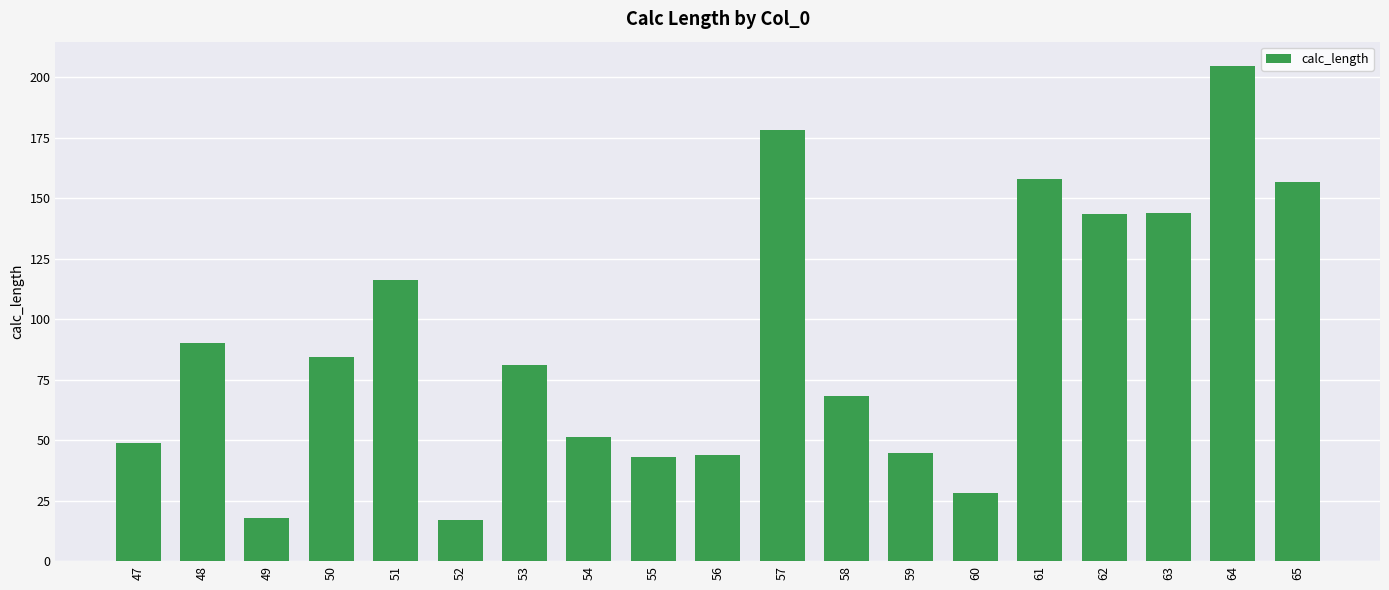

Which has a higher value, 56 or 62?

62